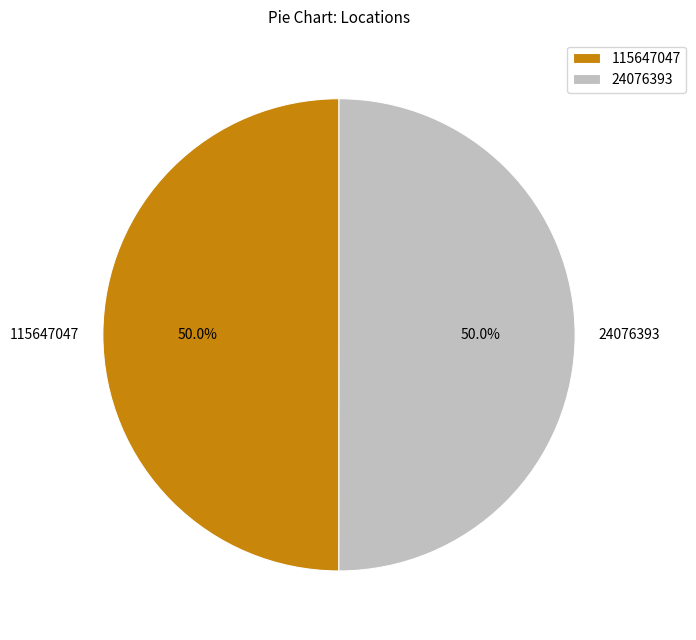

Is it true that 115647047 is 56% of the pie?

False